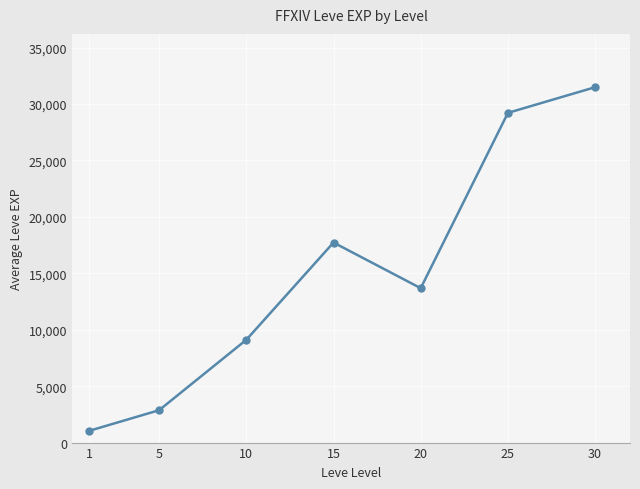

Reading left to right, extract all data points from this chart.

1=1046	5=2870	10=9108	15=17726	20=13682	25=29218	30=31493